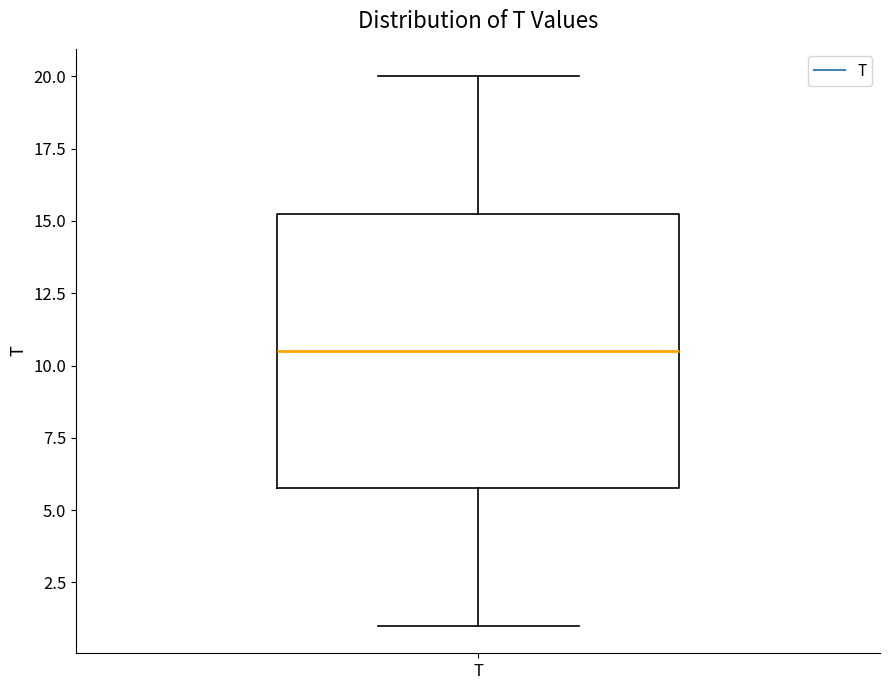

Read this box plot against the y-axis: the position of the median line, the range covered by the box, and the ends of both whiskers. The values are not printed on the chart, so give them approximately, as read against the axis.

median 10.5, box 6.0 to 15.5, whiskers 1.0 to 20.0